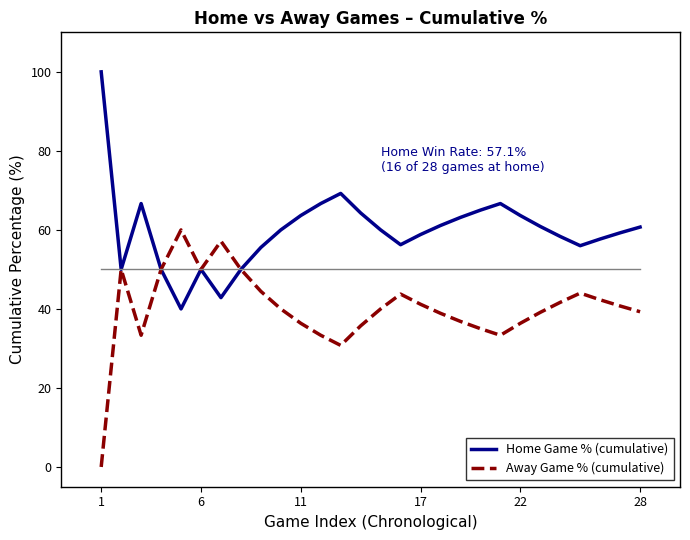

Which series has the largest total across all categories?

Home Game % (cumulative)